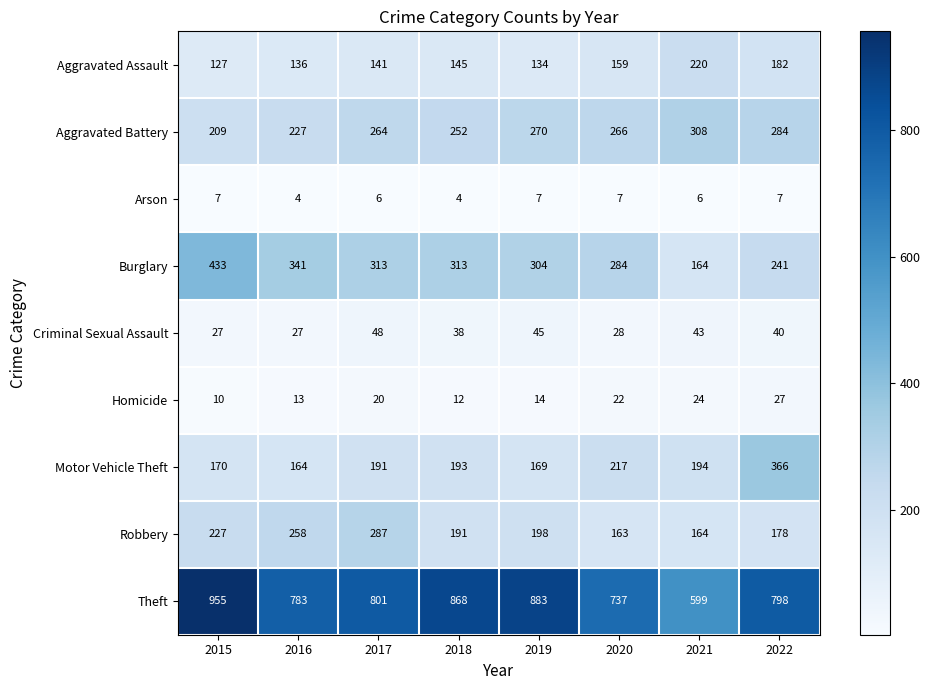

At which label is Aggravated Assault closest to 173?

2022